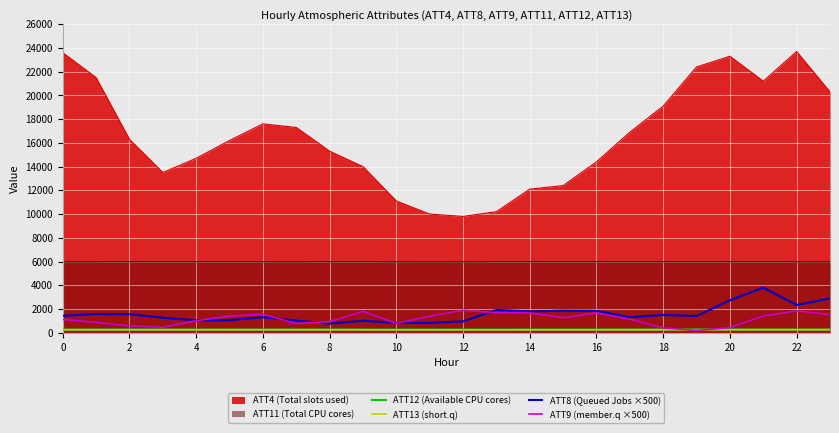

True or false: ATT12 (Available CPU cores) and ATT8 (Queued Jobs ×500) intersect in this chart.

False